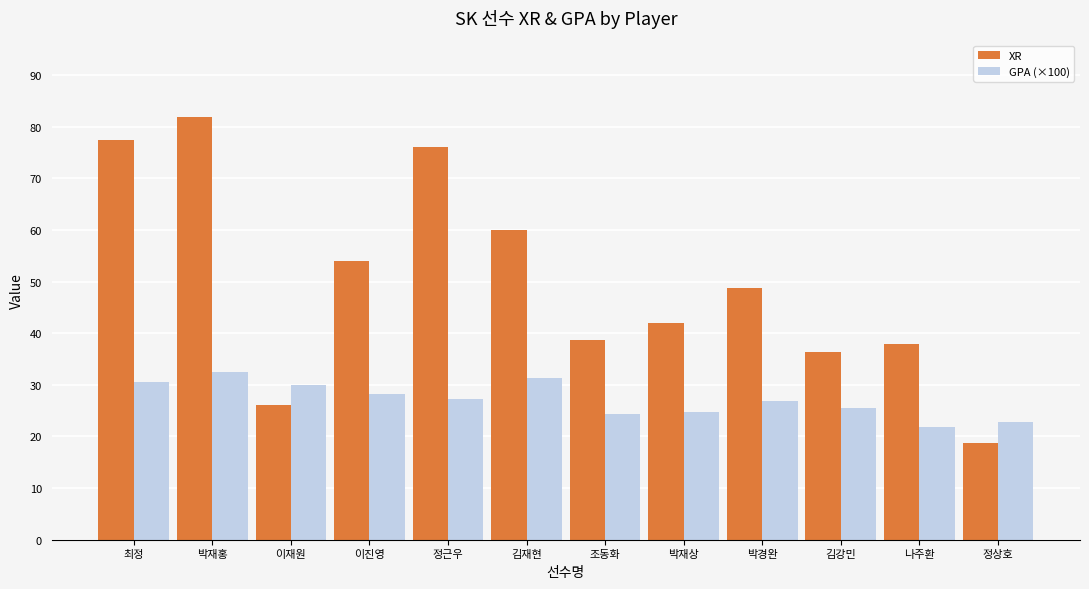

Which series has the largest total across all categories?

XR